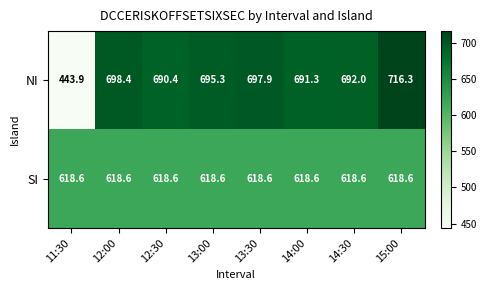

Reading right to left, list all the values displayed in this chart.

NI: 15:00=716.3	14:30=692.0	14:00=691.3	13:30=697.9	13:00=695.3	12:30=690.4	12:00=698.4	11:30=443.9
SI: 15:00=618.6	14:30=618.6	14:00=618.6	13:30=618.6	13:00=618.6	12:30=618.6	12:00=618.6	11:30=618.6